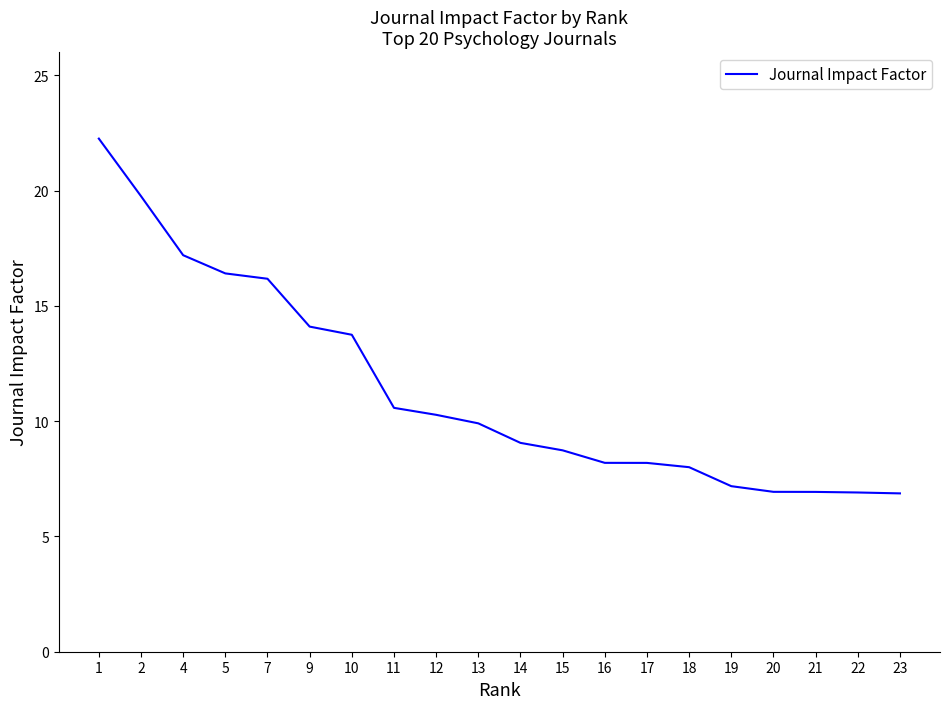

What is the ratio of the value at 19 to the value at 1?

0.3